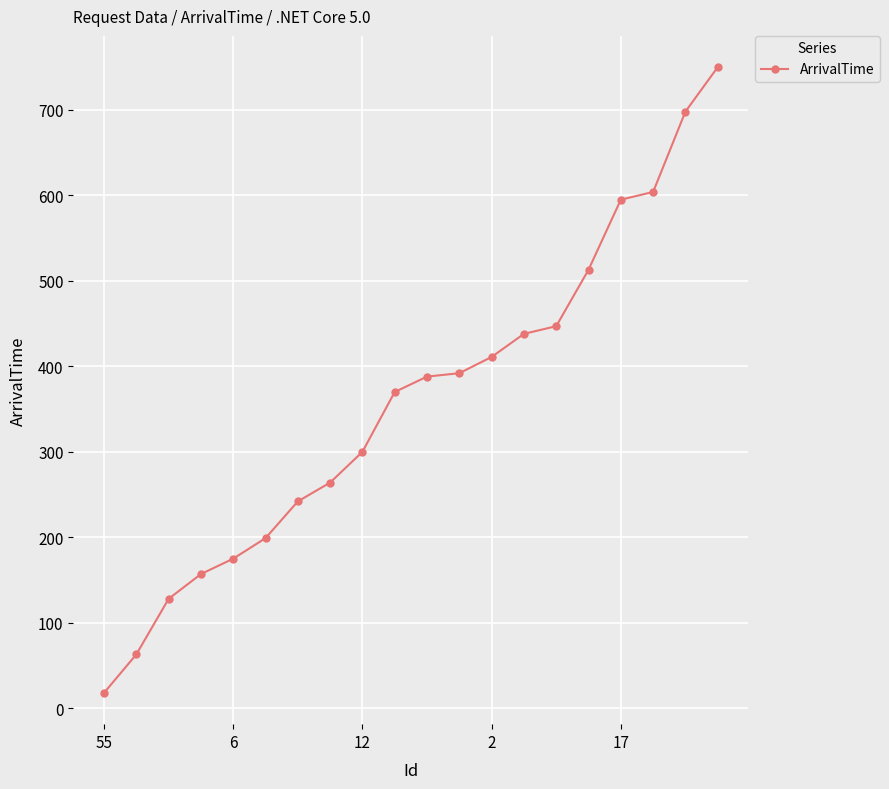

Is this an area chart (filled region under the line)?

No